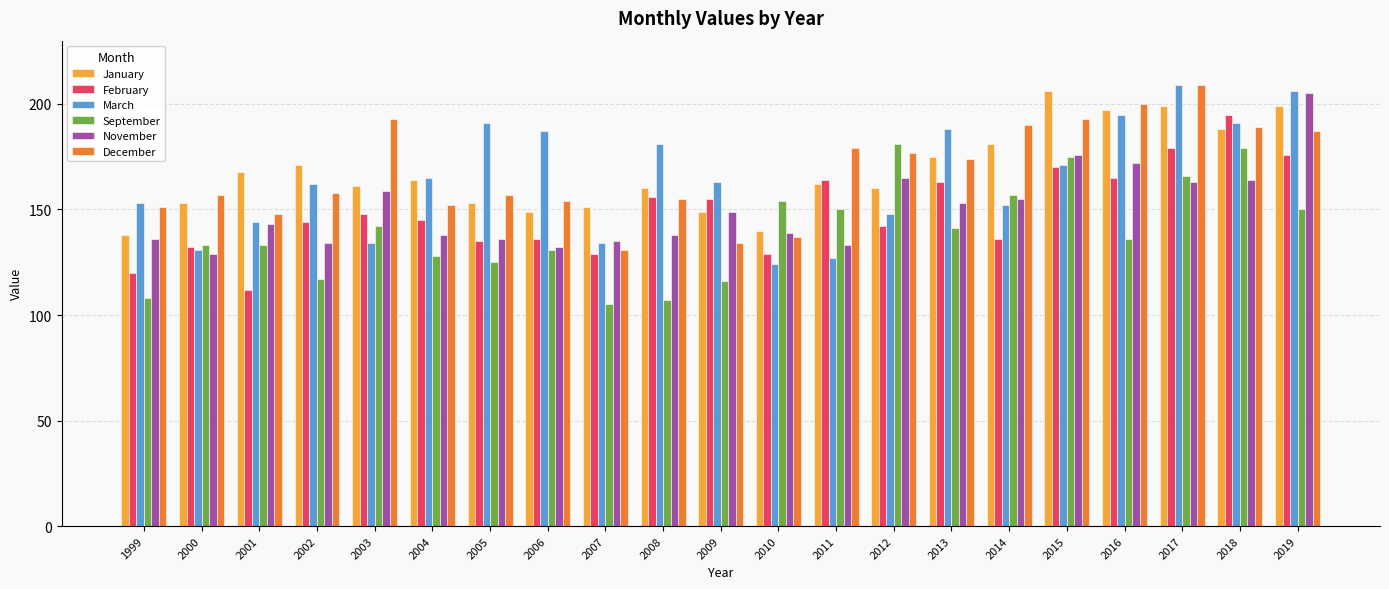

Between 2001 and 2015, which series saw the biggest shift?

February